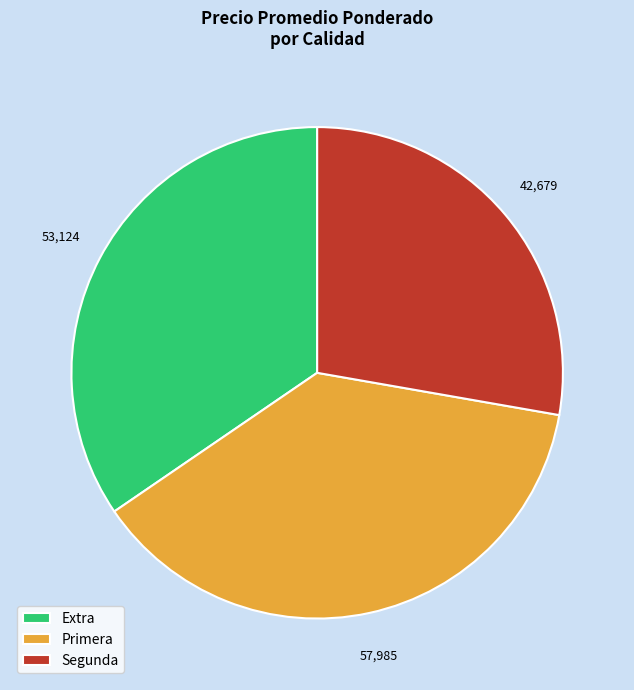

Is the sum of Segunda and Extra greater than half?

Yes